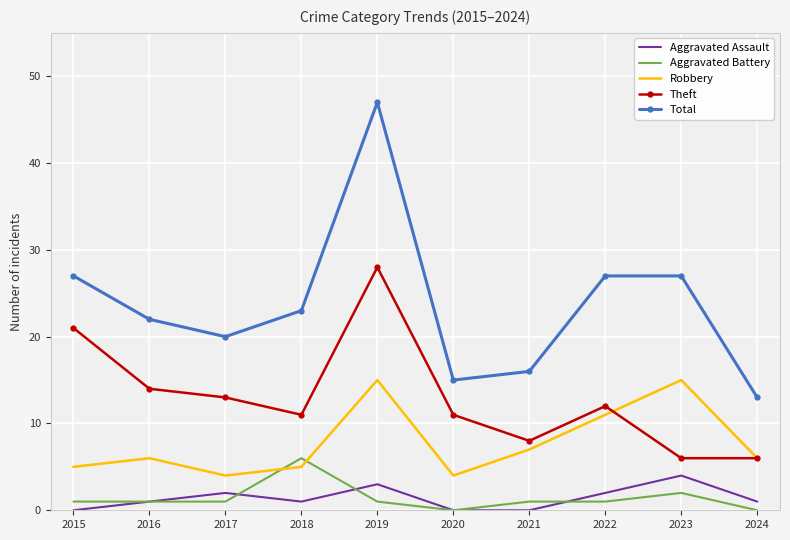

Which series changed the most between 2017 and 2018?

Aggravated Battery